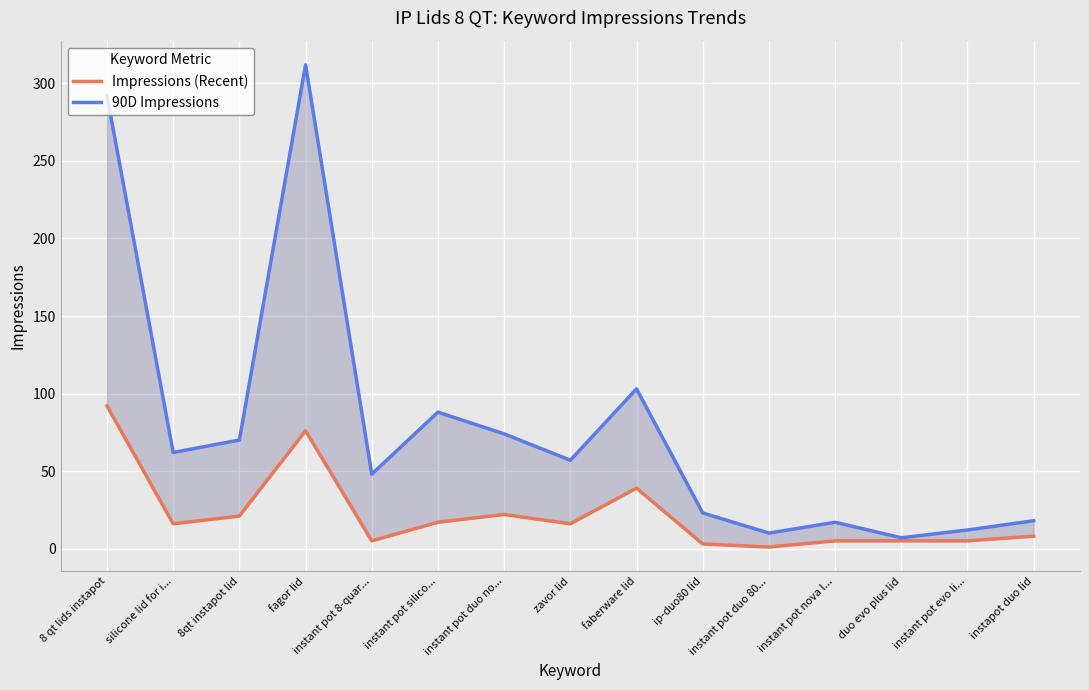

The value of Impressions (Recent) at silicone lid for i... is 10. True or false?

False